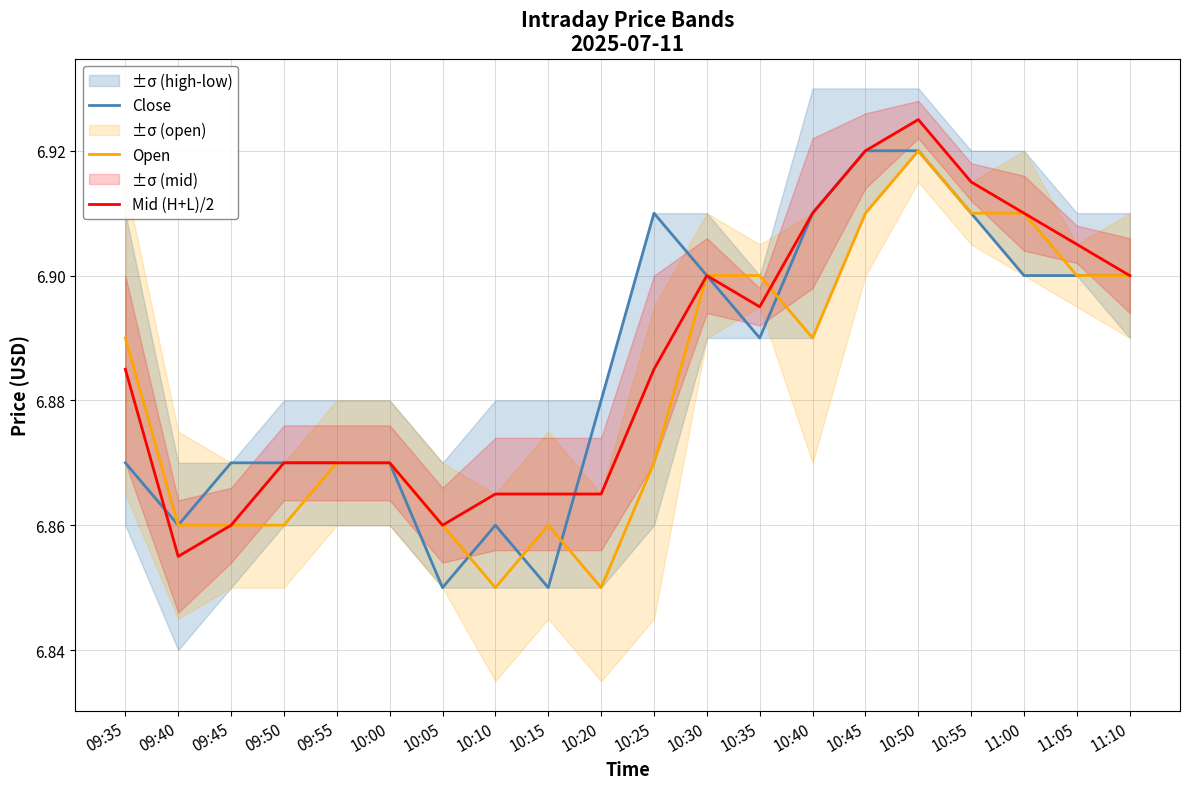

At which category does the chart reach its peak across all series?

10:50